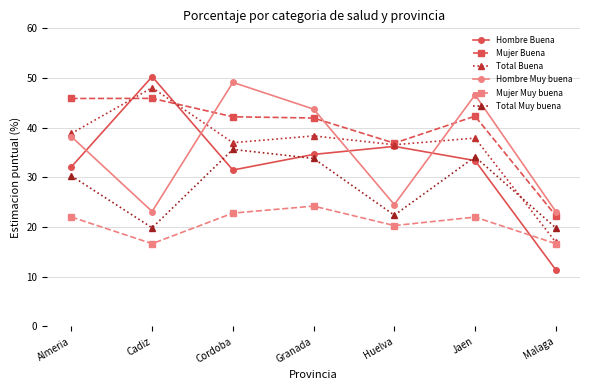

What position from the right is Almeria?

7